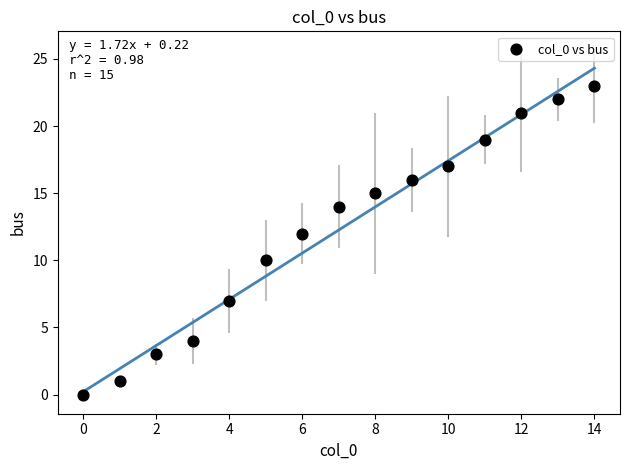

Count the number of points in this scatter plot.

15